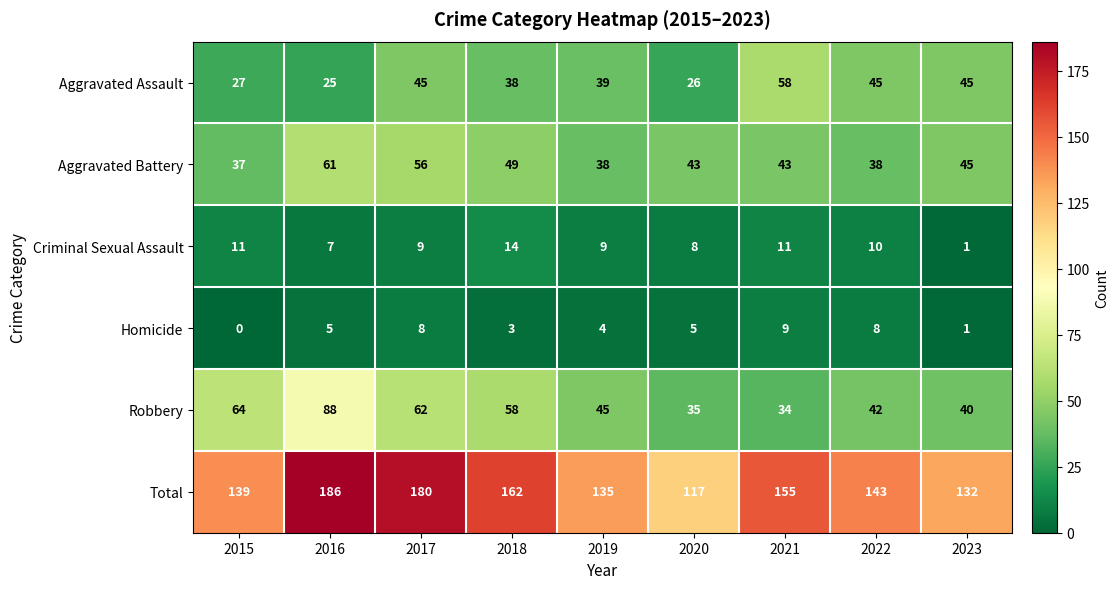

What is the difference between the Total values at 2016 and 2019?

51